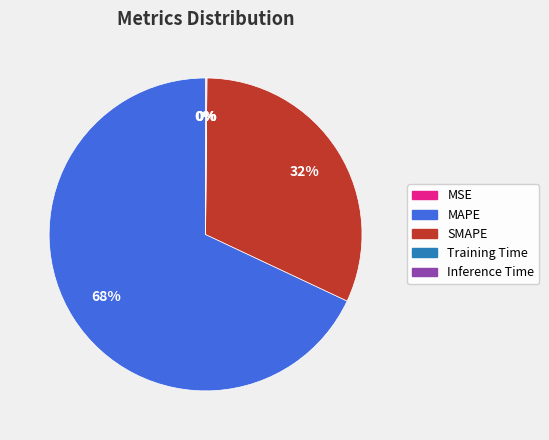

Which slice is the largest?

MAPE